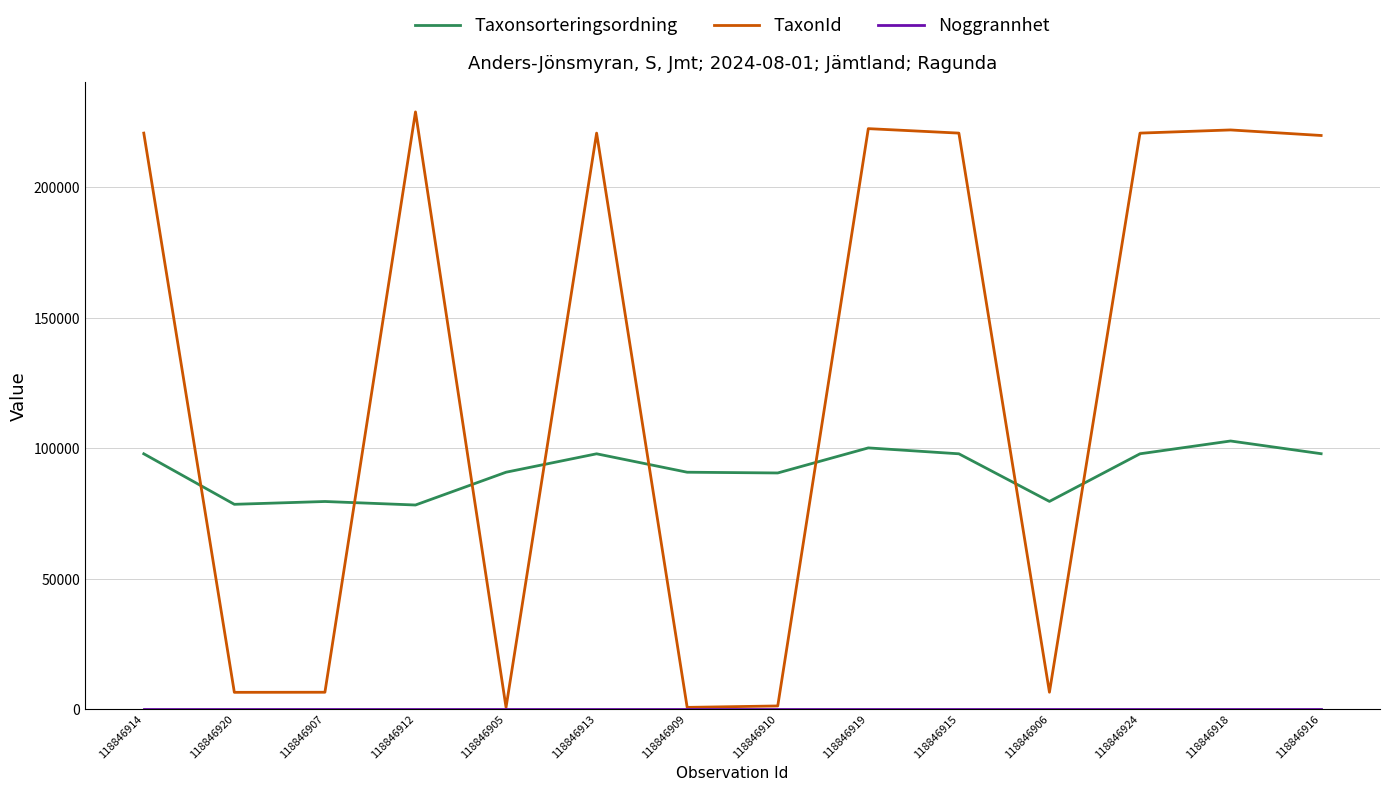

Is this an area chart (filled region under the line)?

No